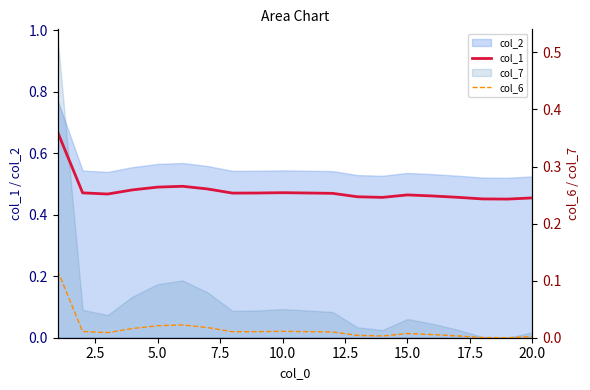

Reading left to right, list all the values displayed in this chart.

col_1: 0.4	0.3	0.3	0.3	0.3	0.3	0.3	0.3	0.3	0.3	0.3	0.3	0.2	0.2	0.3	0.2	0.2	0.2	0.2	0.2
col_6: 0.1	0.0	0.0	0.0	0.0	0.0	0.0	0.0	0.0	0.0	0.0	0.0	0.0	0.0	0.0	0.0	0.0	0.0	0.0	0.0